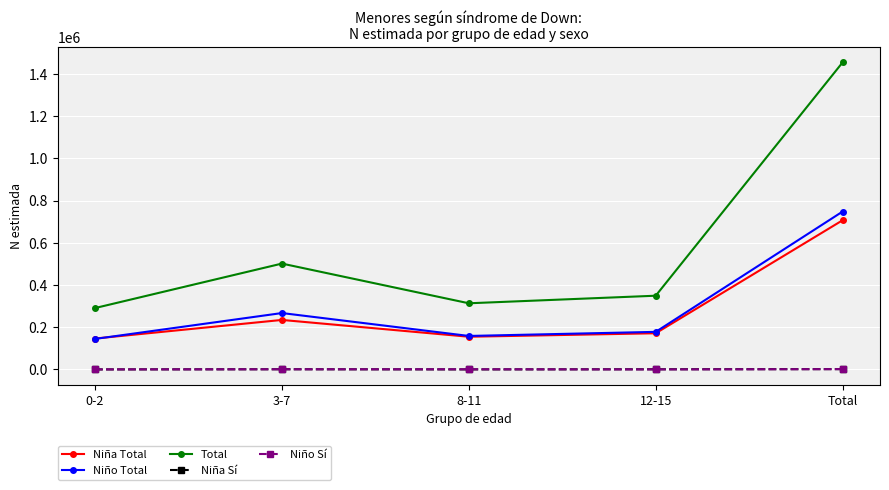

True or false: Niña Total and Niña Sí cross at least once.

False